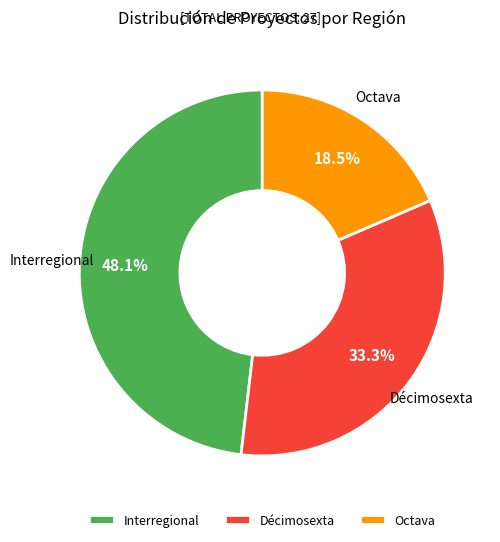

To the nearest percent, what is the average slice percentage?

33%